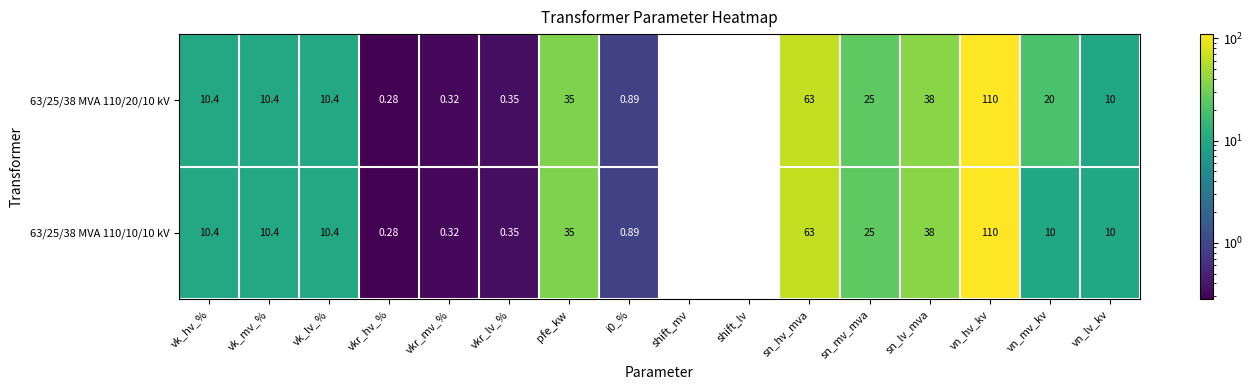

Is the value of 63/25/38 MVA 110/10/10 kV at vn_hv_kv greater than the value of 63/25/38 MVA 110/20/10 kV at vk_mv_%?

Yes